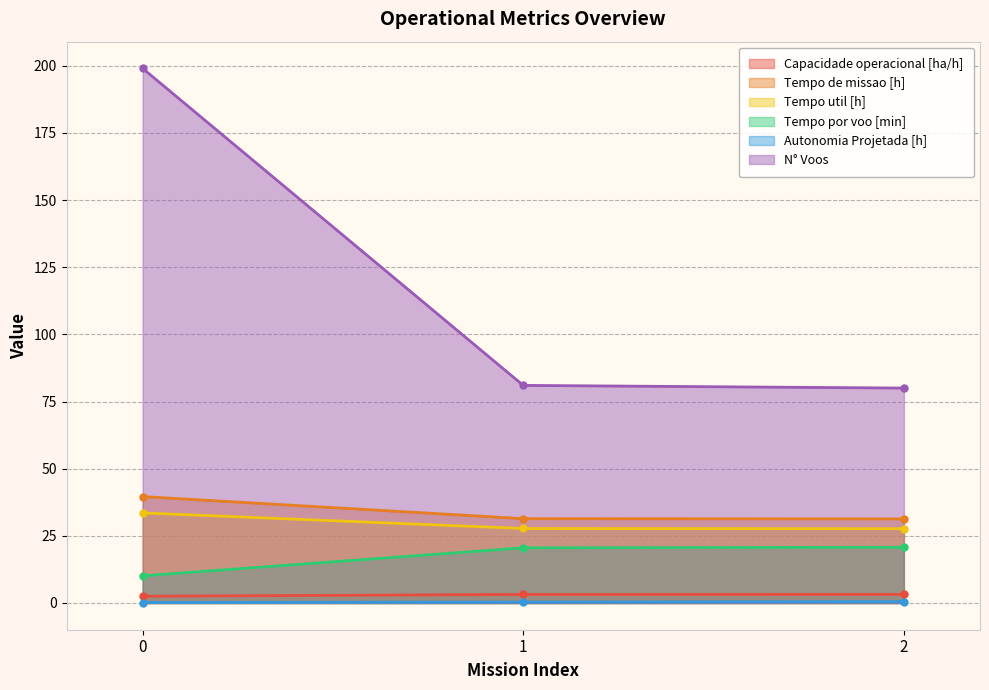

What is the total value across all series at 1?

164.2